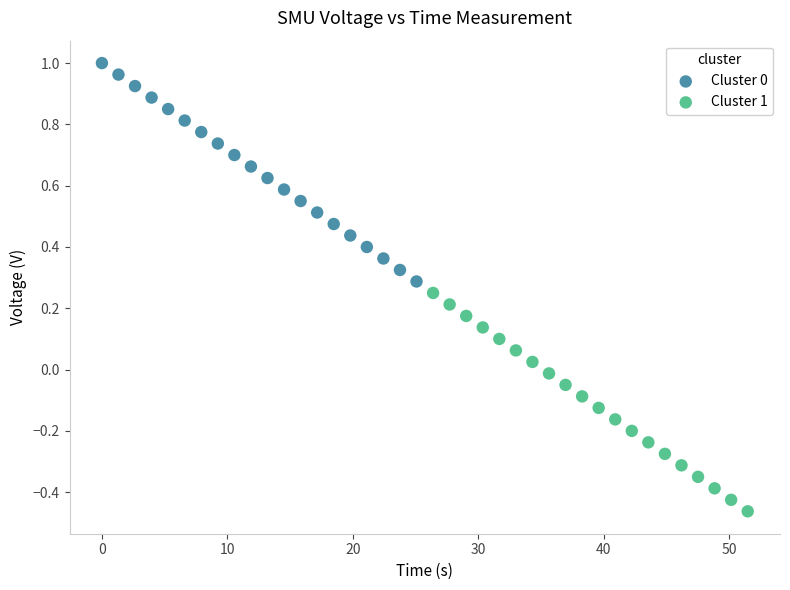

Which series reaches the minimum Y coordinate?

Cluster 1